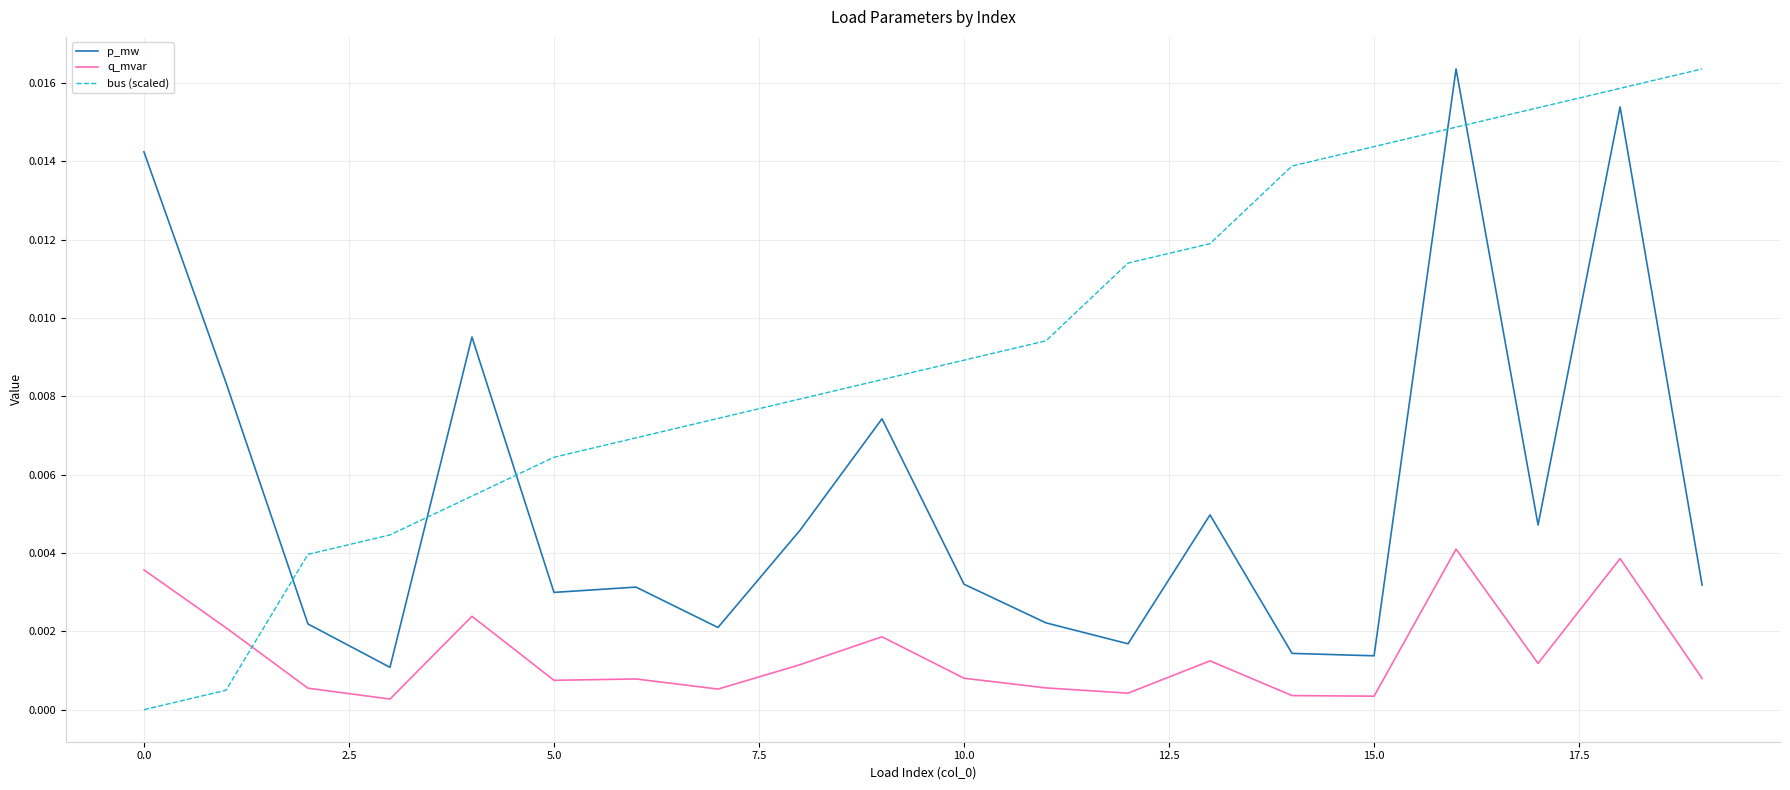

True or false: p_mw and bus (scaled) intersect in this chart.

True